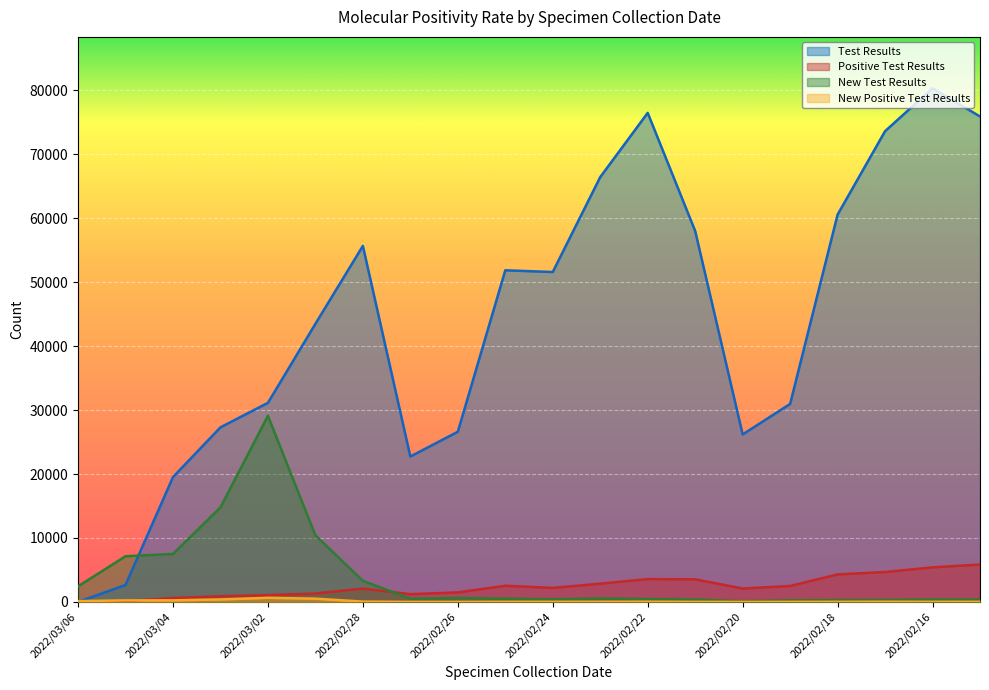

Which has a higher value, 2022/03/04 or 2022/02/18?

2022/02/18